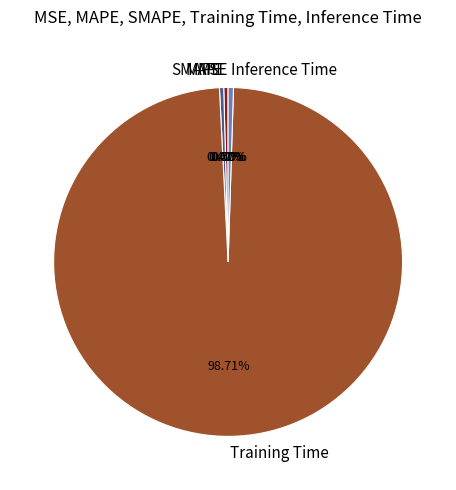

Is there any slice that represents more than half of the pie?

Yes